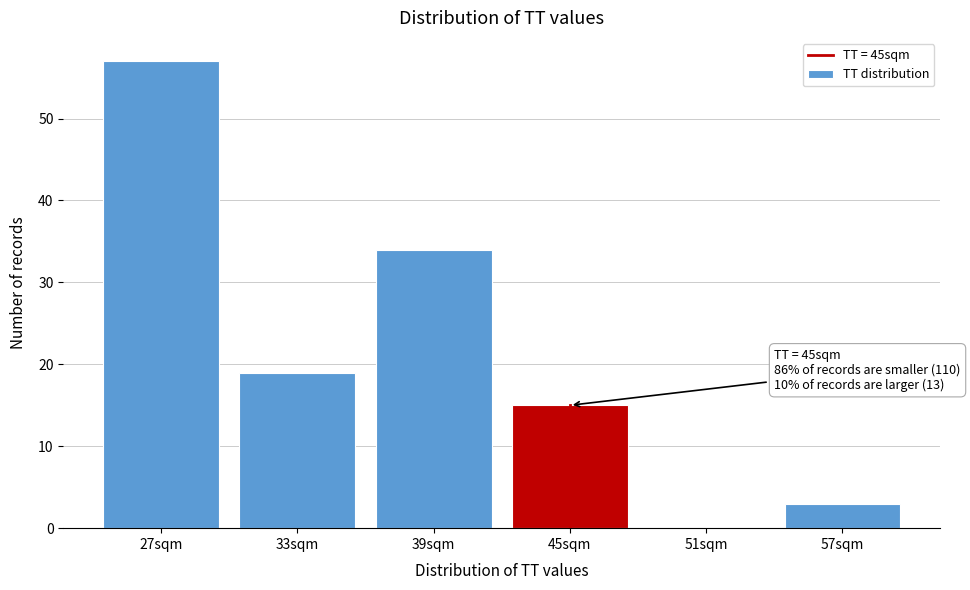

Reading right to left, list all the values displayed in this chart.

57sqm=3	51sqm=0	45sqm=15	39sqm=34	33sqm=19	27sqm=57